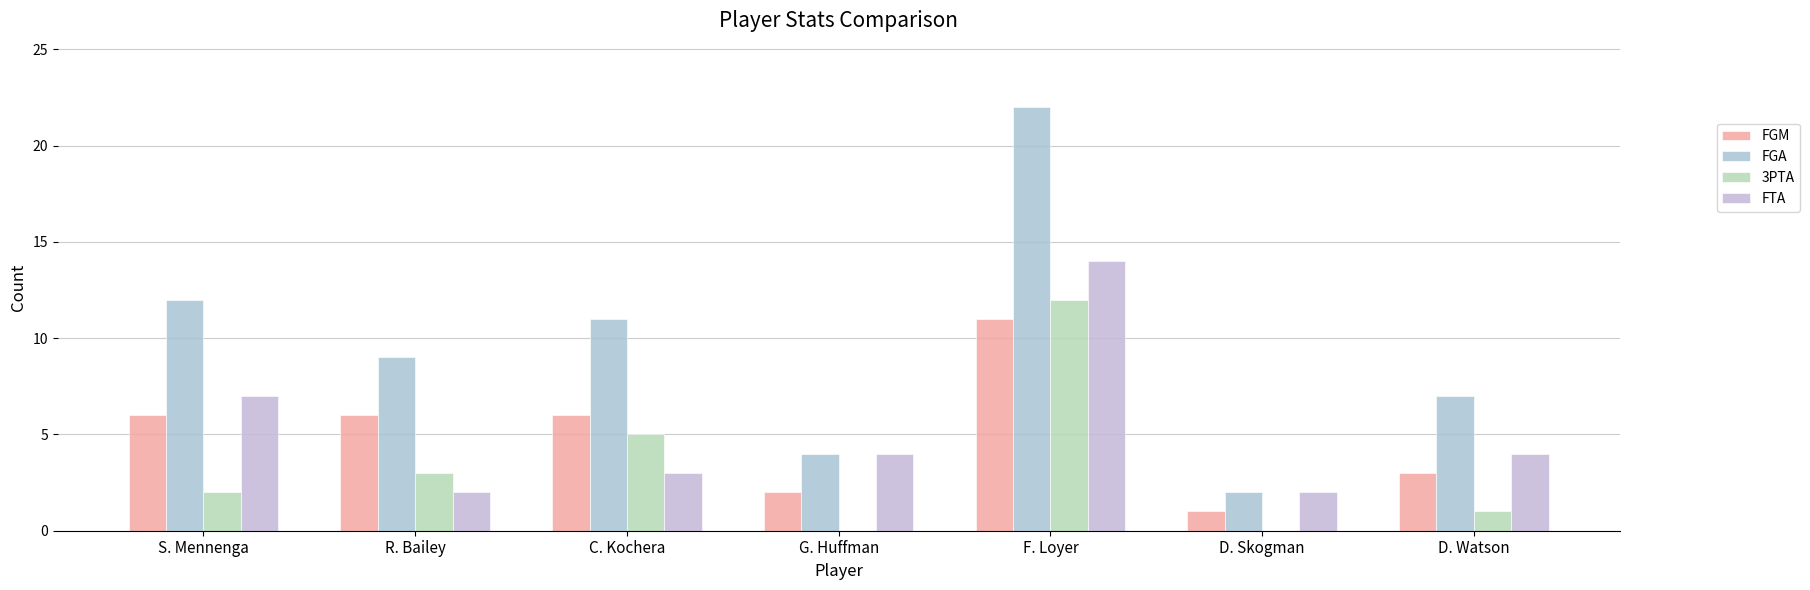

Which series has the widest spread of values?

FGA